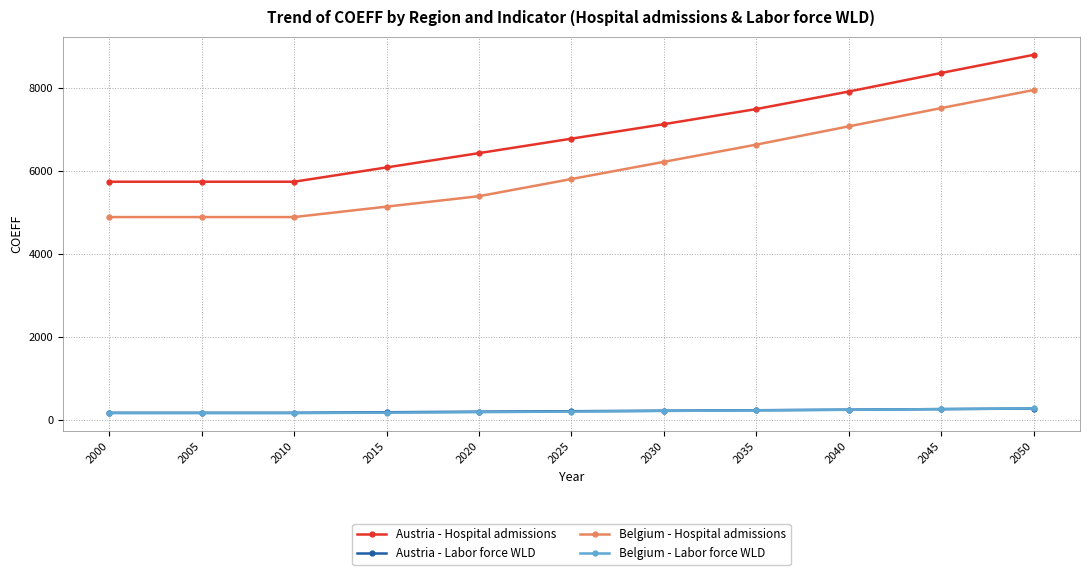

How many data points in Austria - Labor force WLD are less than 213?

5